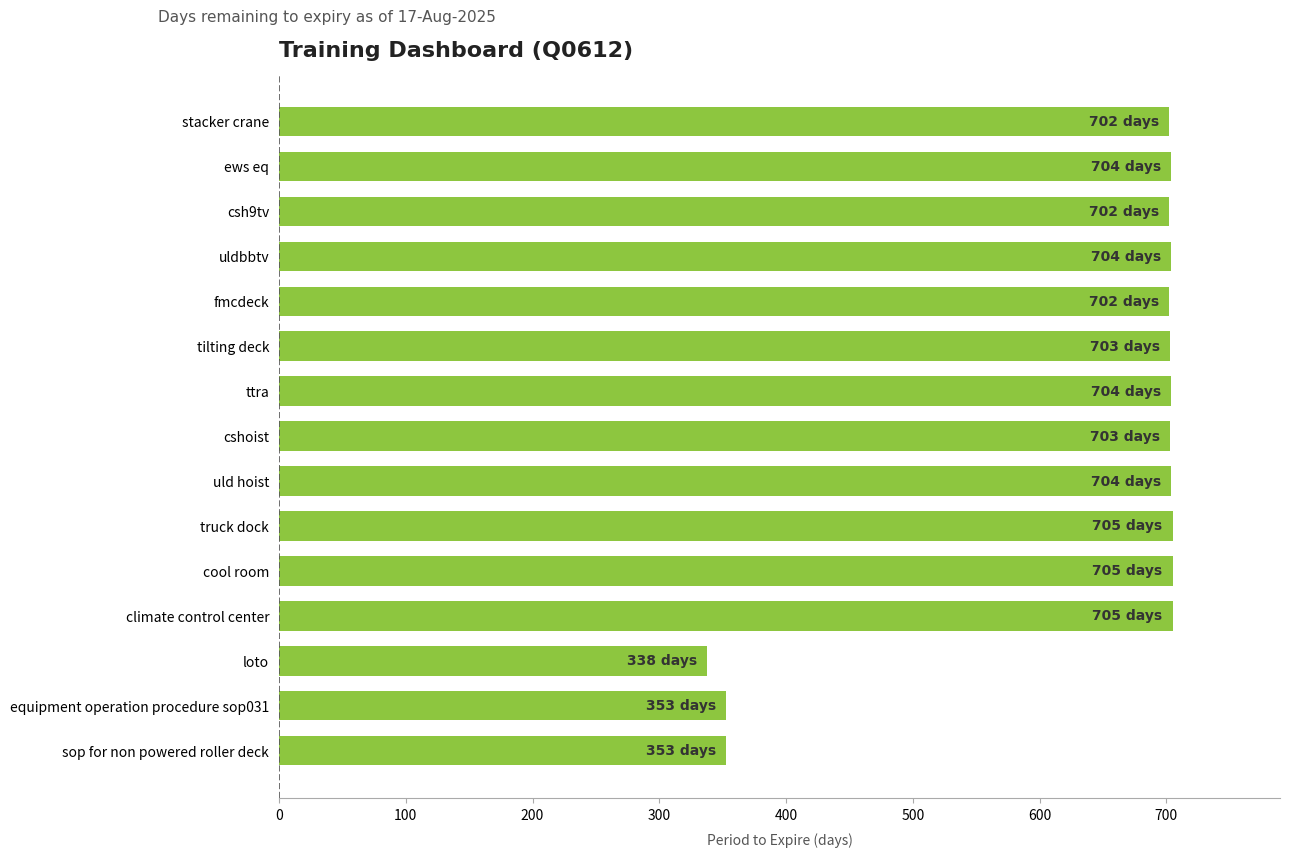

The chart shows a value of 703 at tilting deck. True or false?

True